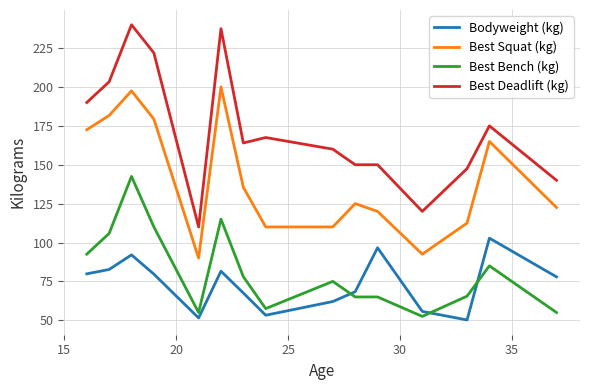

List the series in order of their peak value, lowest first.

Bodyweight (kg), Best Bench (kg), Best Squat (kg), Best Deadlift (kg)